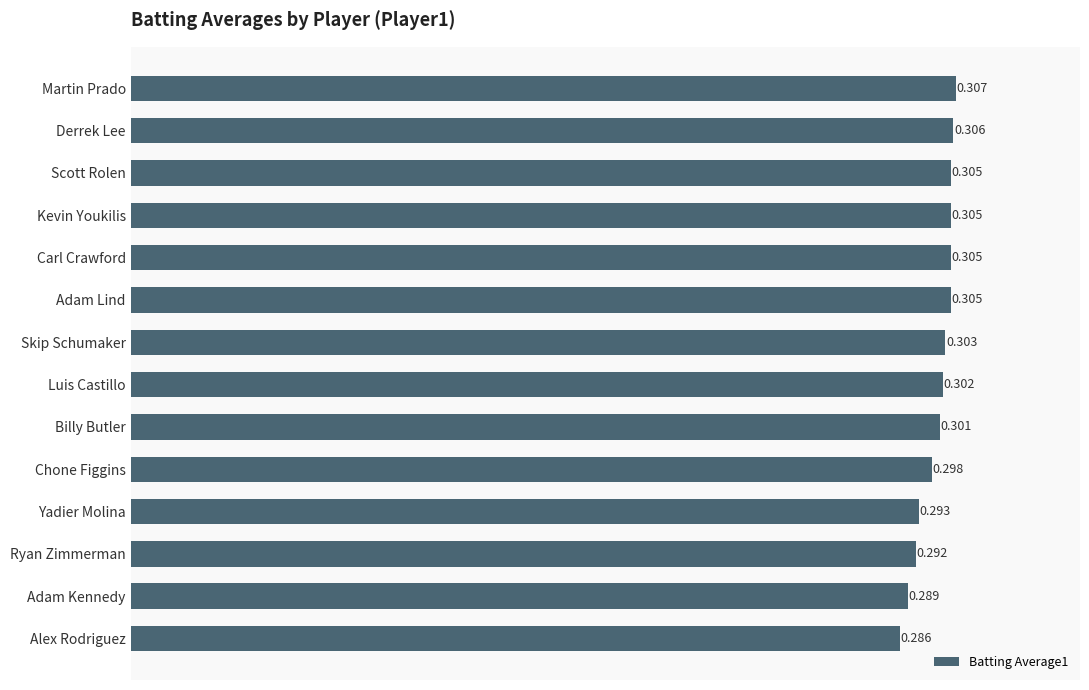

What is the label of the 4th bar from the top?

Kevin Youkilis